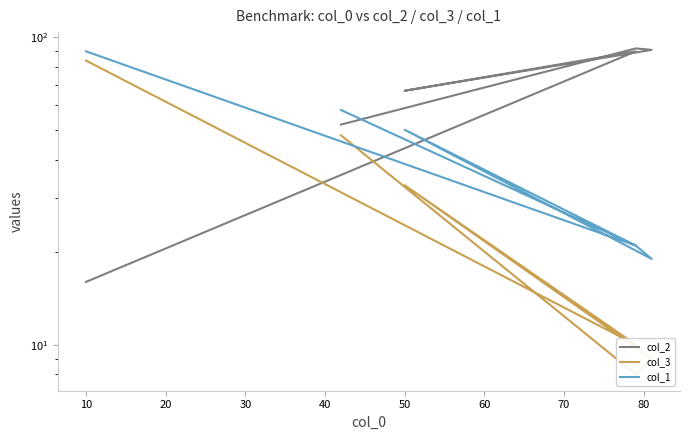

Reading left to right, transcribe all the data shown in this chart.

col_2: 16	90	67	91	92	52
col_3: 84	10	33	9	8	48
col_1: 90	21	50	19	21	58